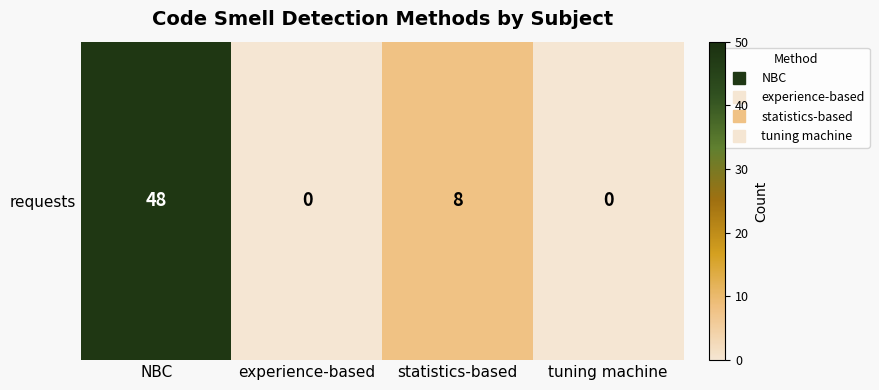

How many categories are shown in the chart?

4